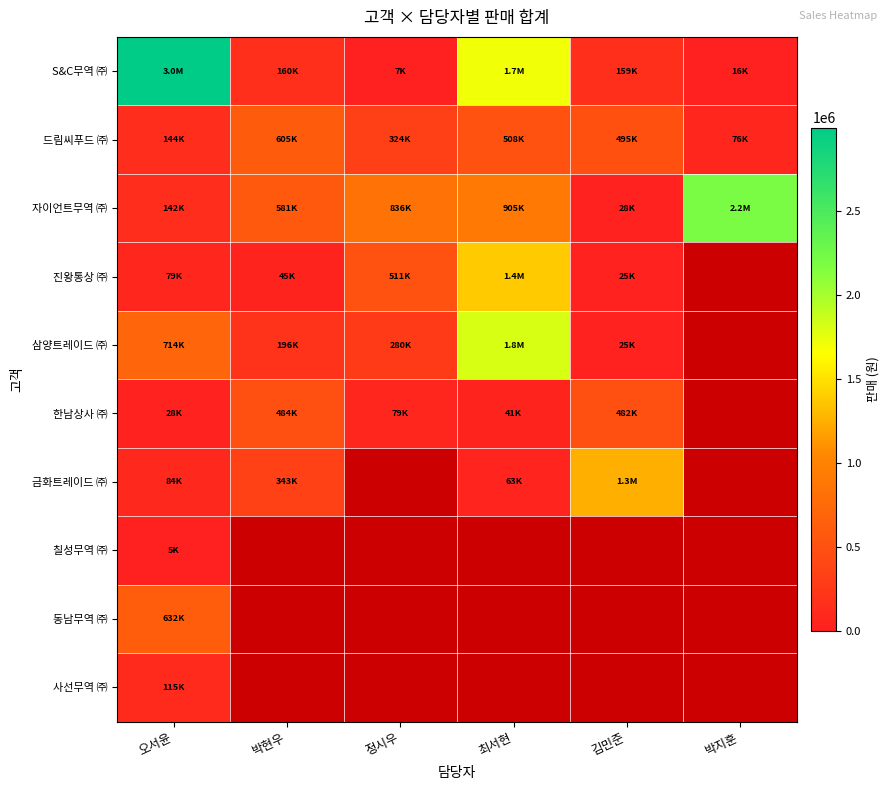

How many values in the S&C무역 ㈜ series are below 160200?

3